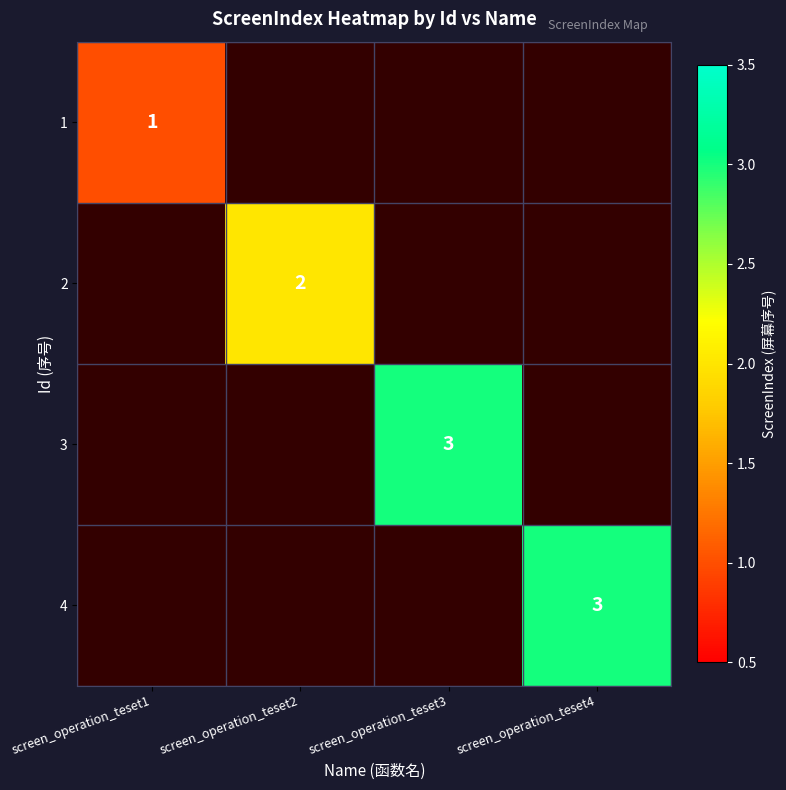

True or false: 4 has a value of 3 at screen_operation_teset4.

True